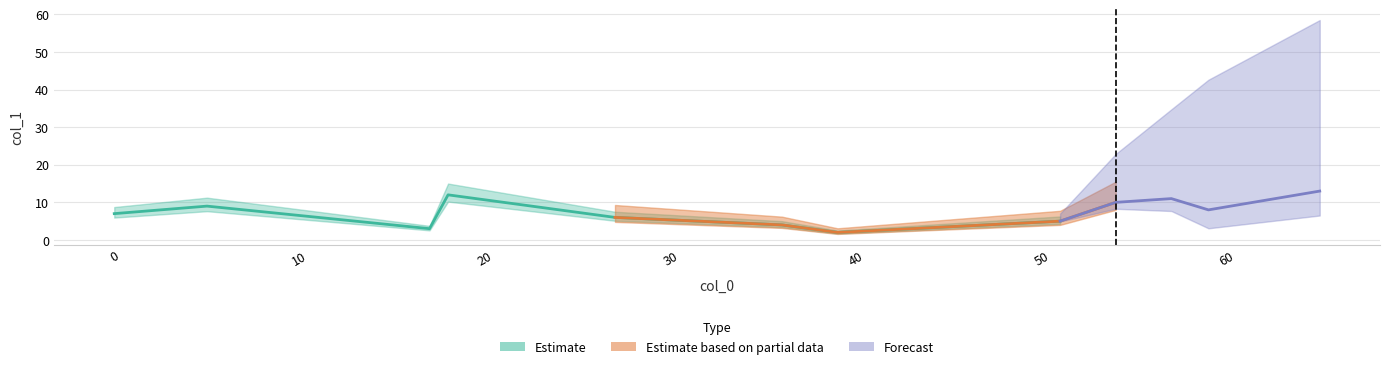

Is it true that the value at 27 is 6?

True